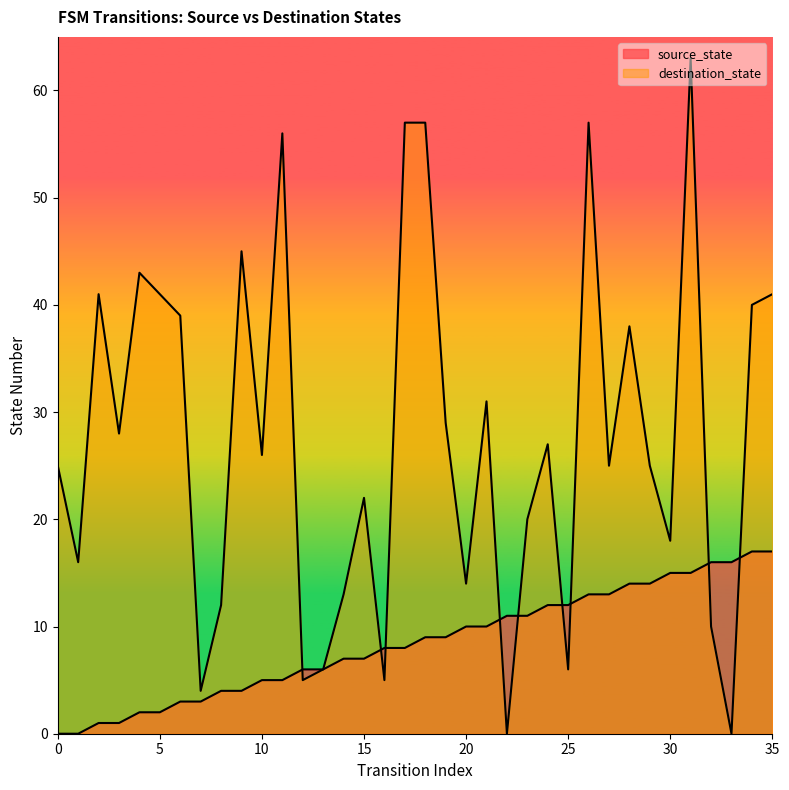

Reading left to right, transcribe all the data shown in this chart.

source_state: 0	0	1	1	2	2	3	3	4	4	5	5	6	6	7	7	8	8	9	9	10	10	11	11	12	12	13	13	14	14	15	15	16	16	17	17
destination_state: 25	16	41	28	43	41	39	4	12	45	26	56	5	6	13	22	5	57	57	29	14	31	0	20	27	6	57	25	38	25	18	63	10	0	40	41